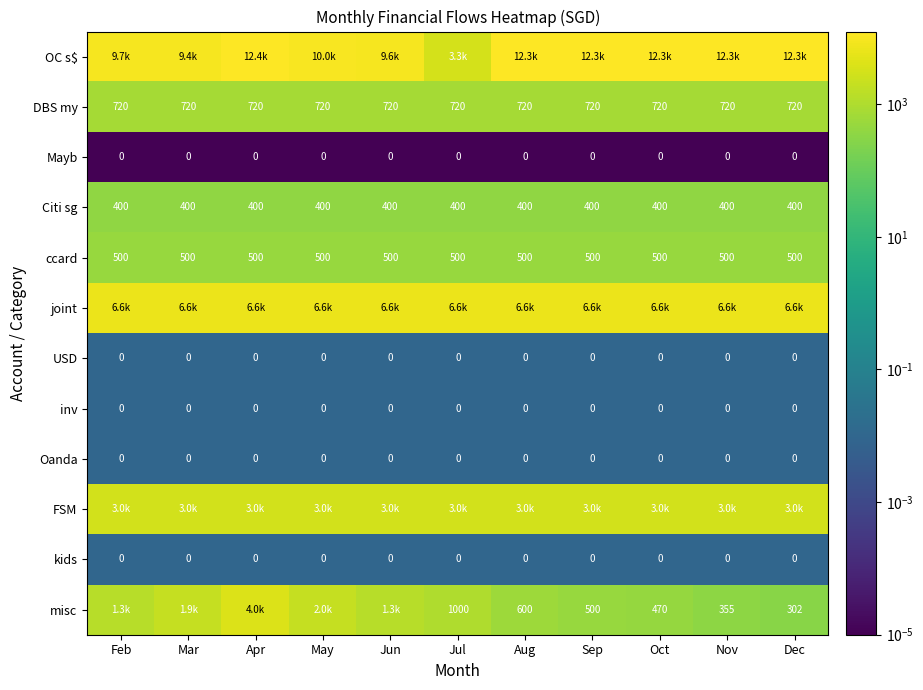

At which category does the chart reach its minimum across all series?

Feb